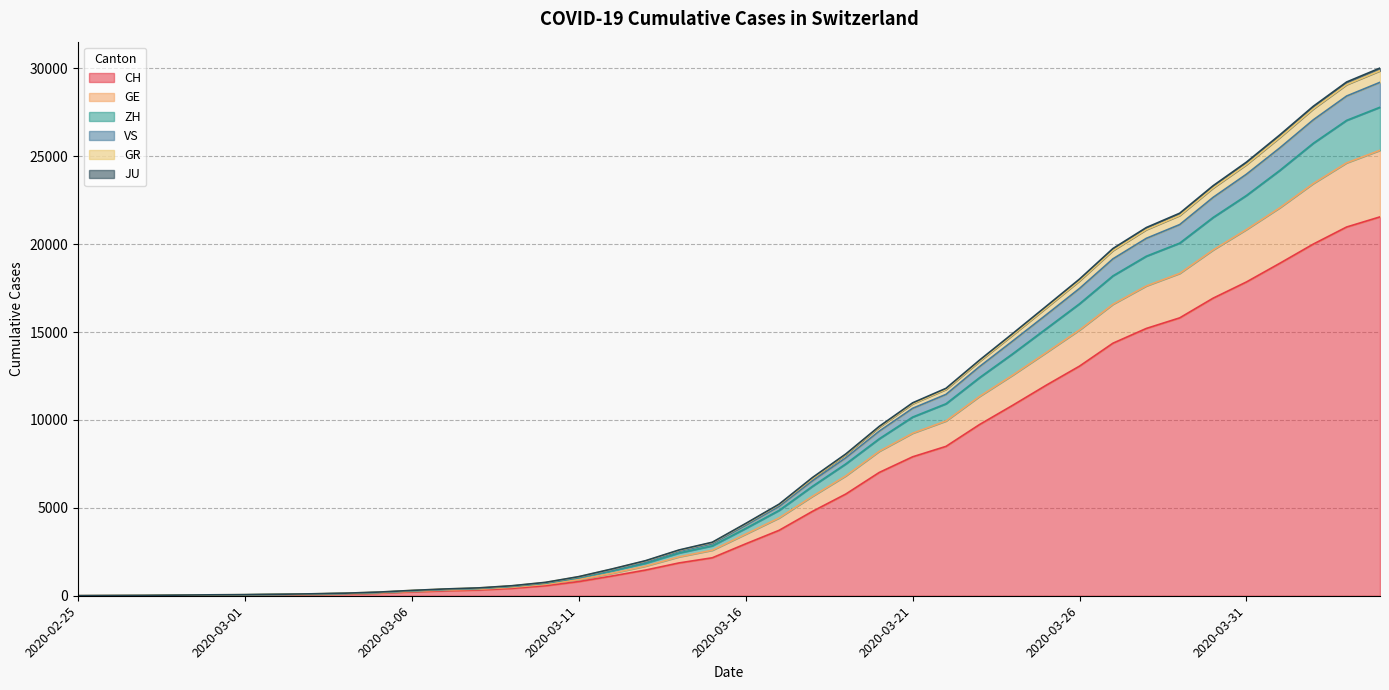

True or false: CH and JU intersect in this chart.

False